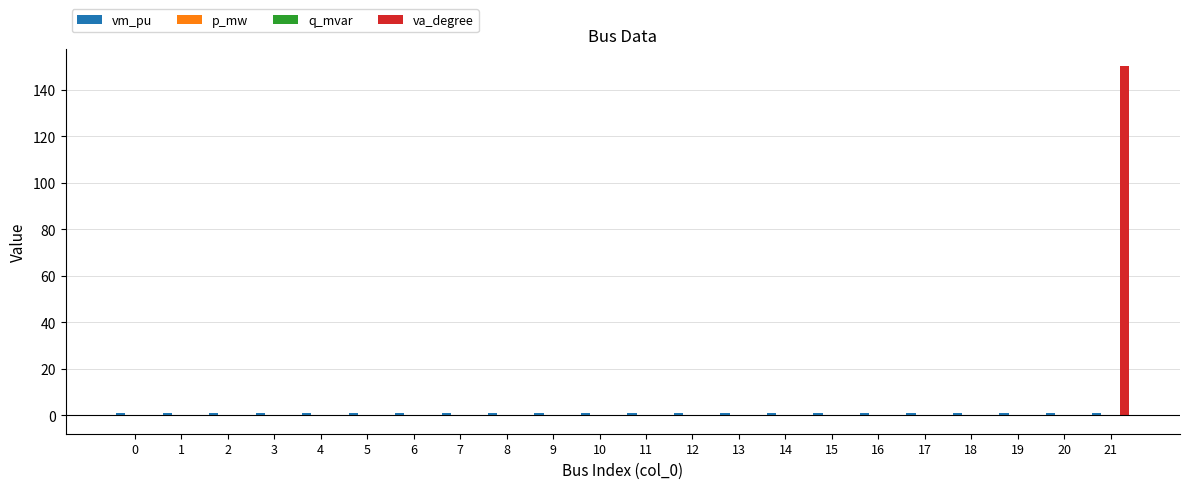

Are the bars grouped side by side (vs. stacked)?

Yes